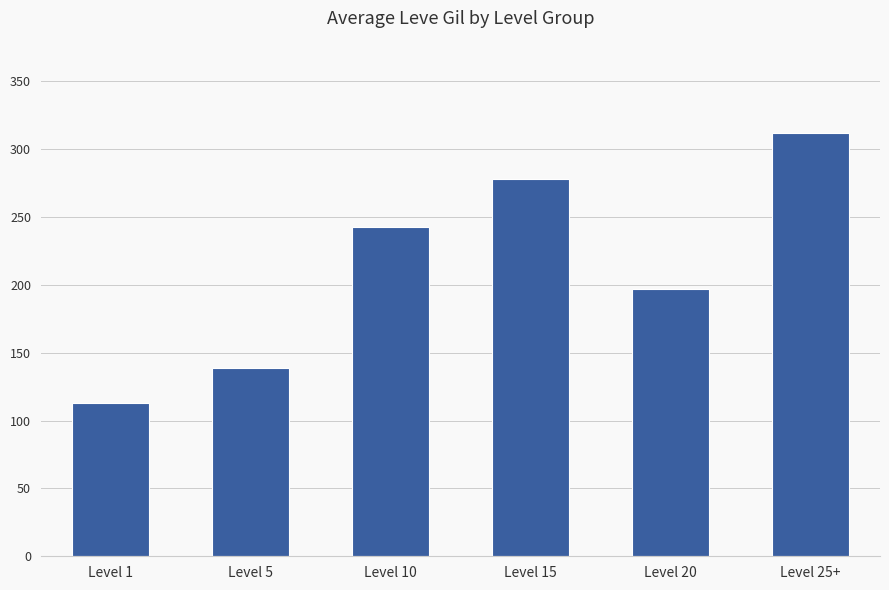

What is the sum of all values?

1281.5